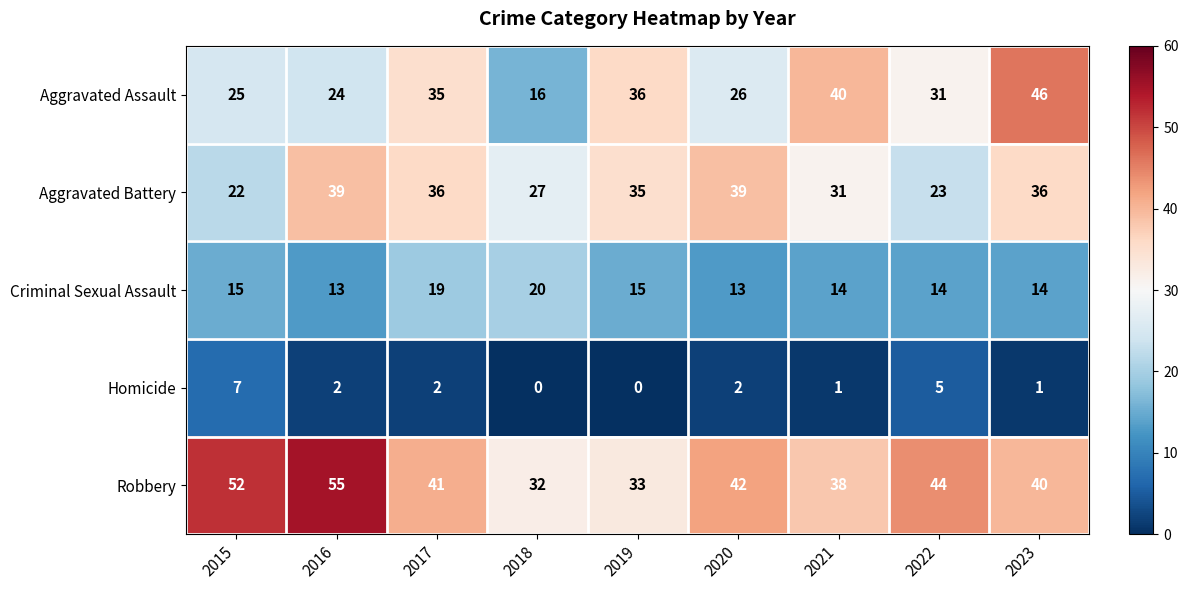

Rank the series at 2020 from lowest to highest value.

Homicide, Criminal Sexual Assault, Aggravated Assault, Aggravated Battery, Robbery